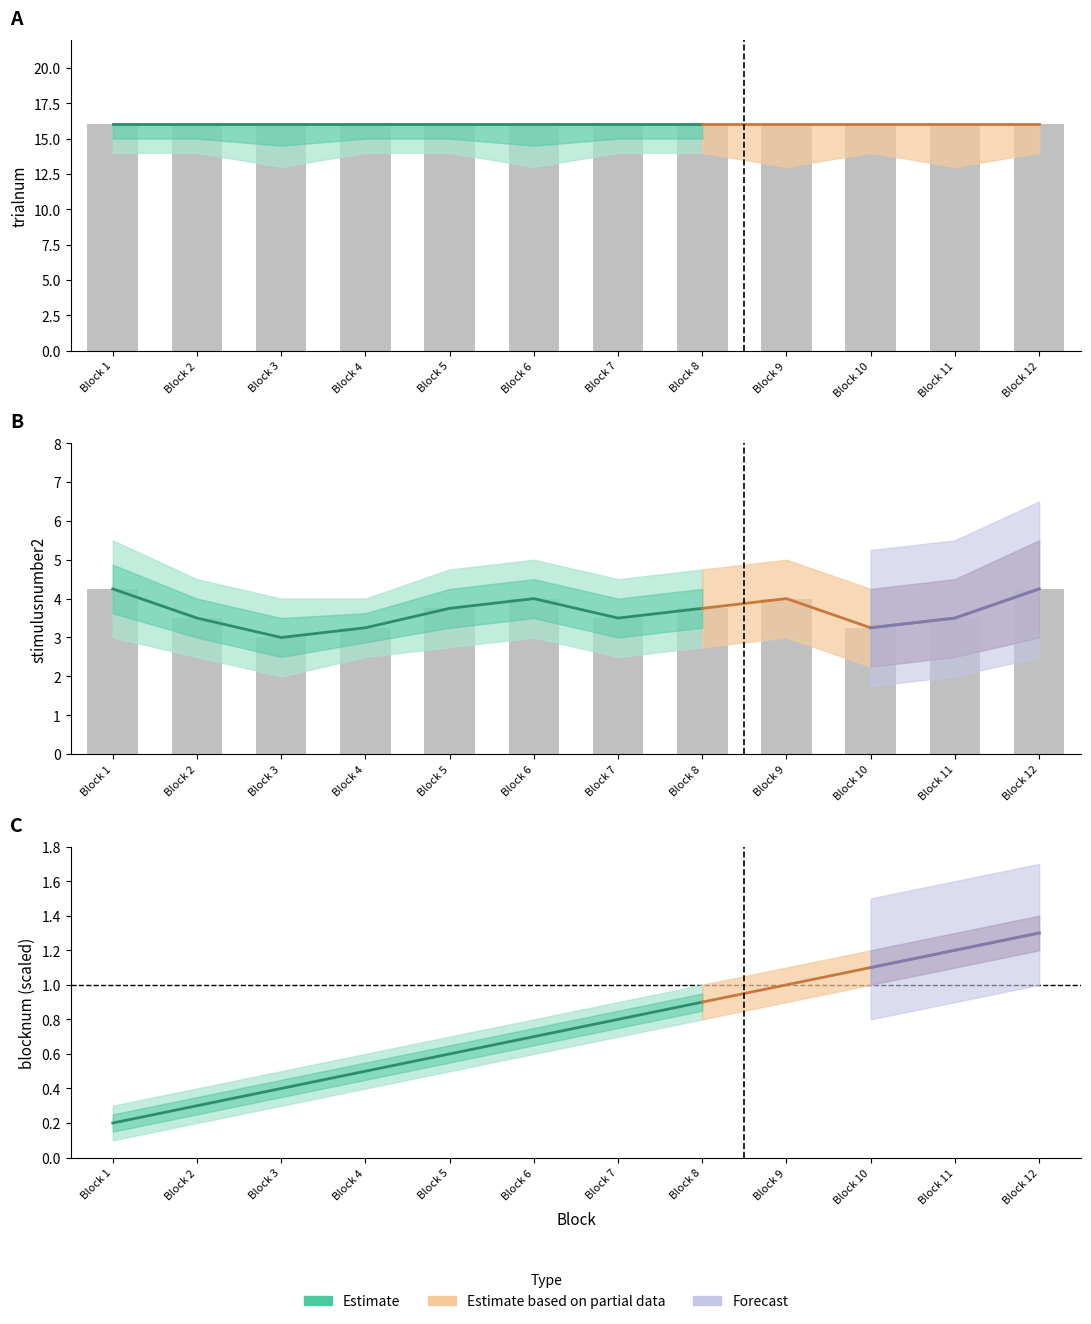

Between Block 11 and Block 9, which is larger?

Block 11